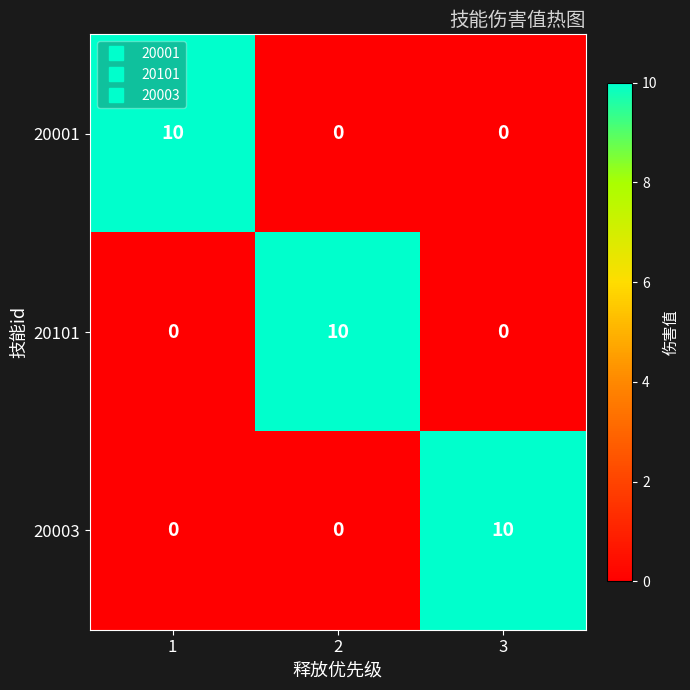

What is the spread (max minus min) of values at 1?

10